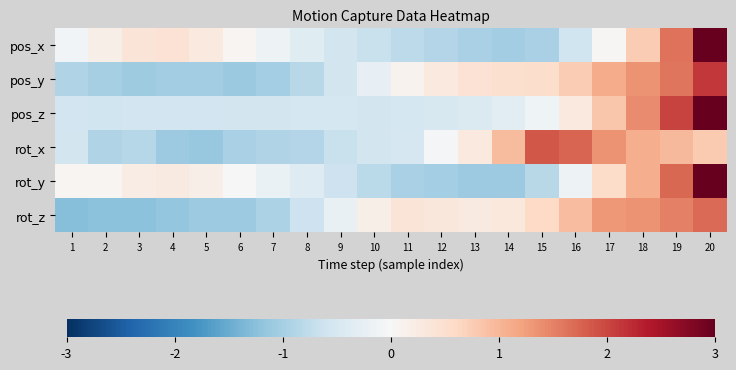

Rank the series by their maximum value, from lowest to highest.

rot_z, rot_x, pos_y, rot_y, pos_z, pos_x